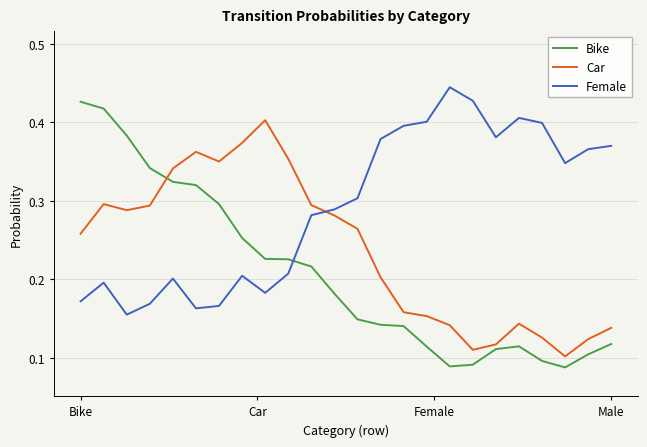

Which series has the widest spread of values?

Bike